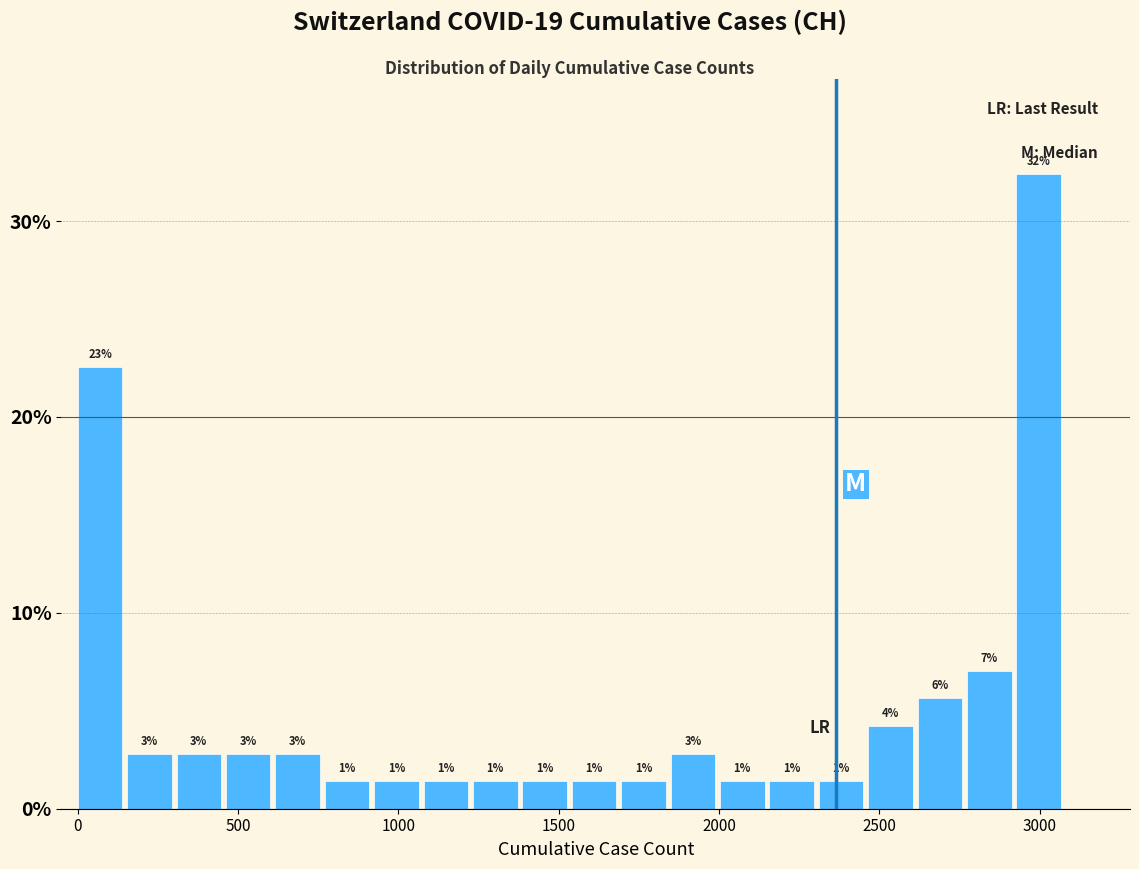

Read against the x-axis, roughly where is the centre of the tallest bar?

3000